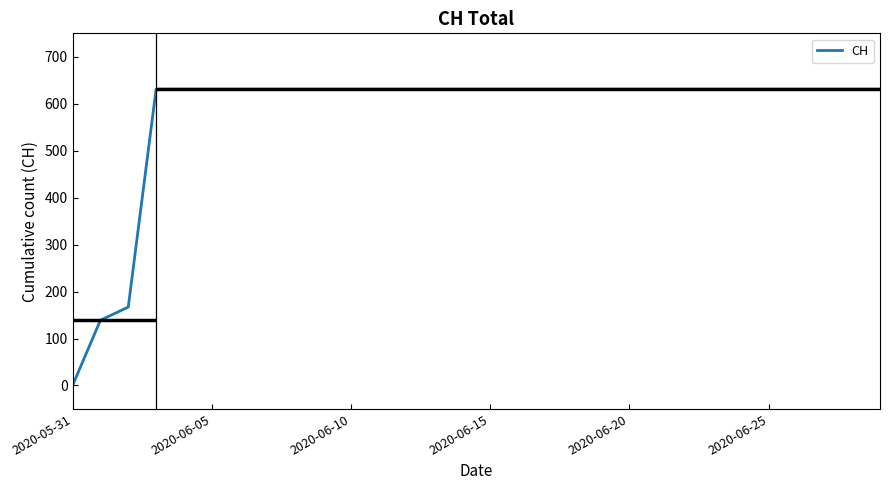

How many lines are shown in the chart?

1